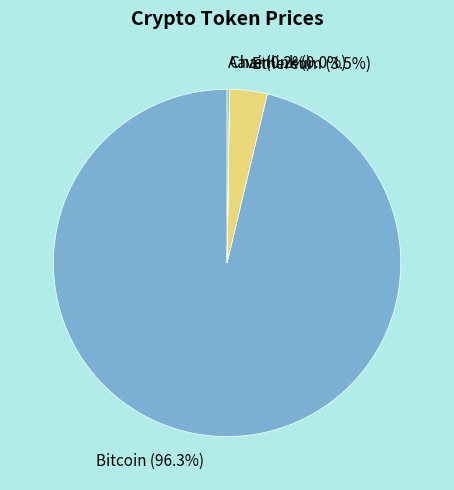

To the nearest percent, what is the difference between the largest and smallest slice percentages?

96%